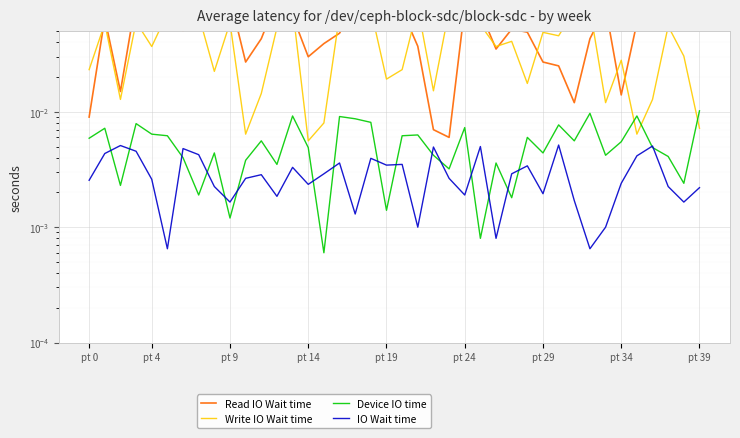

Rank the series by their maximum value, from highest to lowest.

Read IO Wait time, Write IO Wait time, Device IO time, IO Wait time